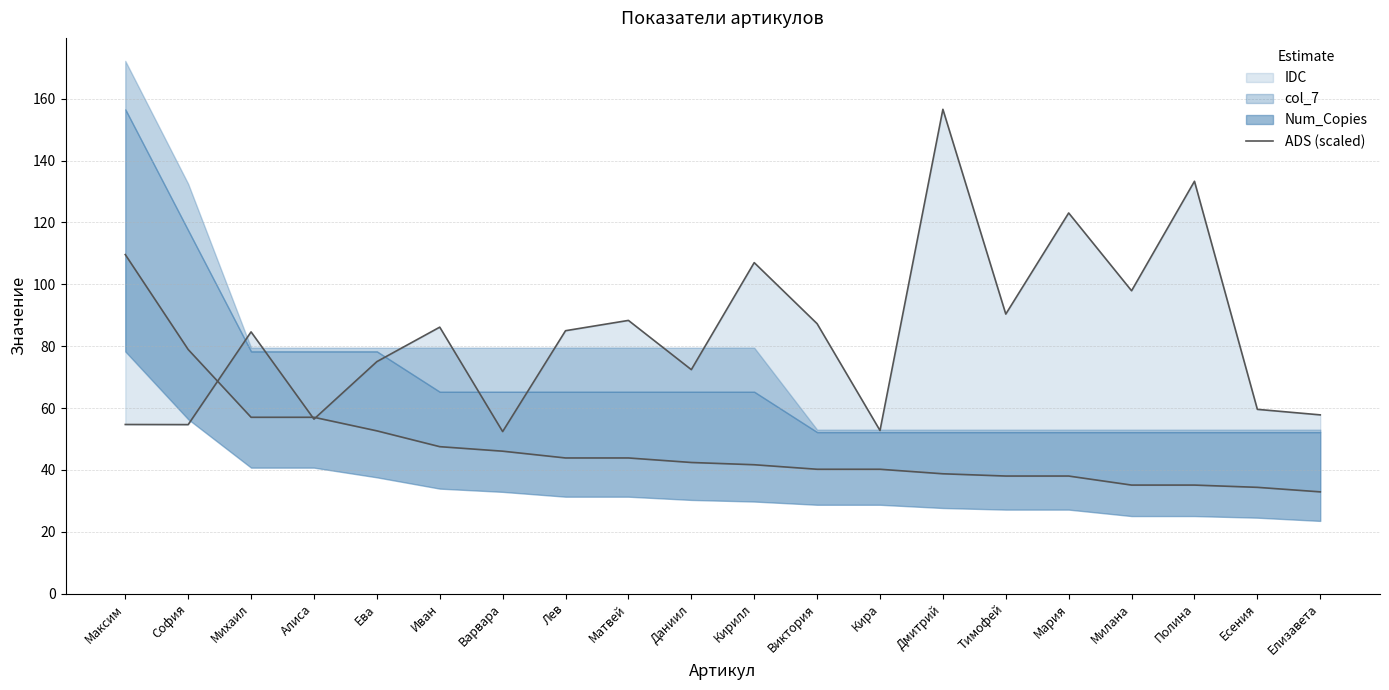

How many points are higher than both their immediate neighbors (excluding endpoints)?

7